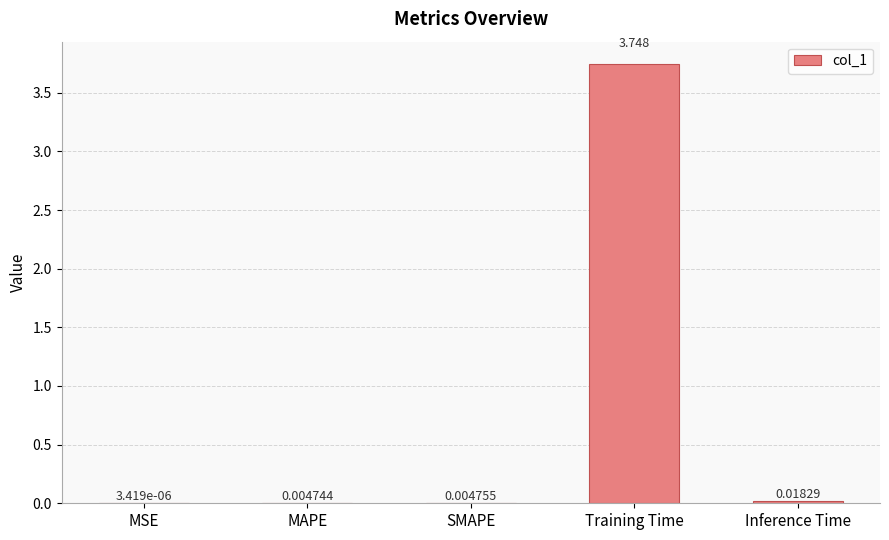

Which has a higher value, Inference Time or SMAPE?

Inference Time